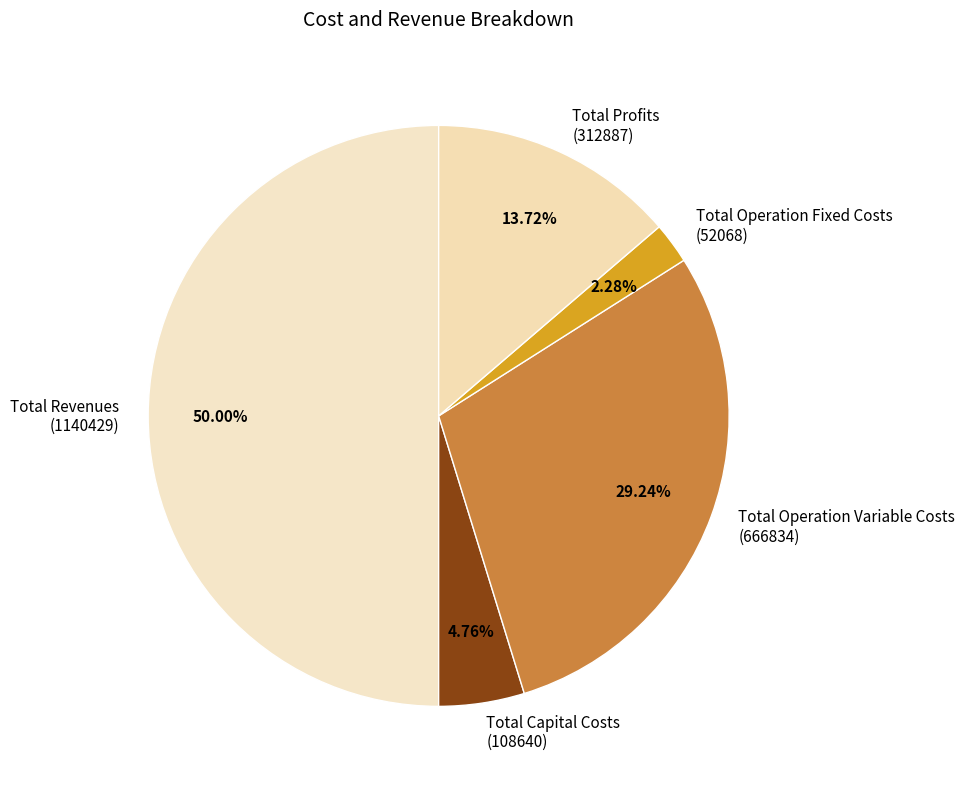

Which slice is the largest?

Total Revenues